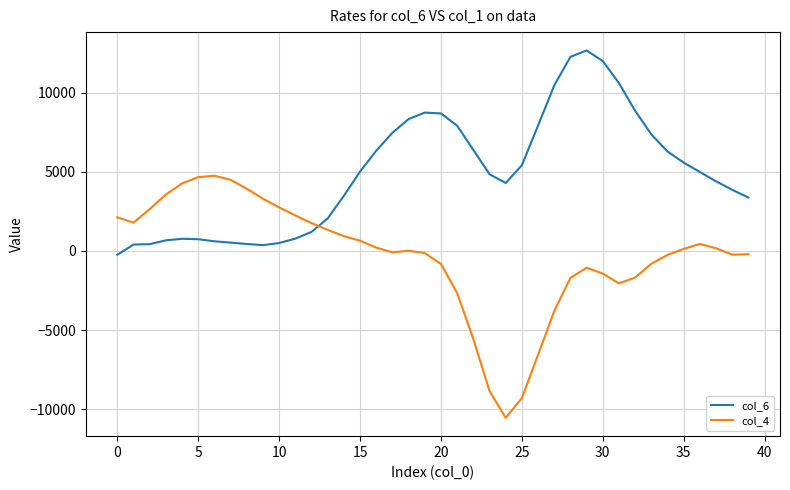

Which series has the widest spread of values?

col_4